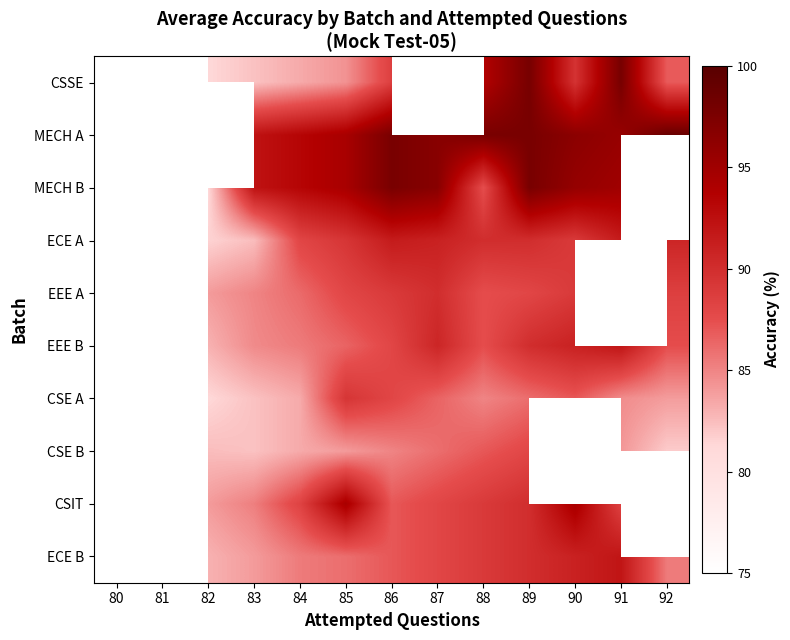

What is the sum of the ECE B values at 89 and 90?

181.0